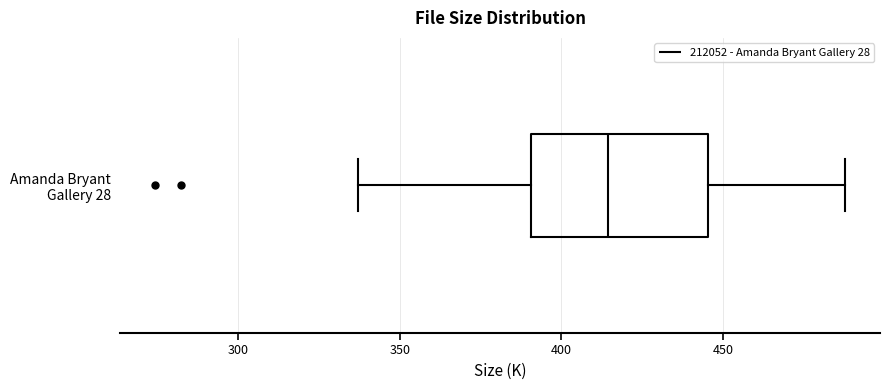

Where is the right edge of the box for Amanda Bryant Gallery 28 on the x-axis? The values are not printed on the chart, so give them approximately, as read against the axis.

445